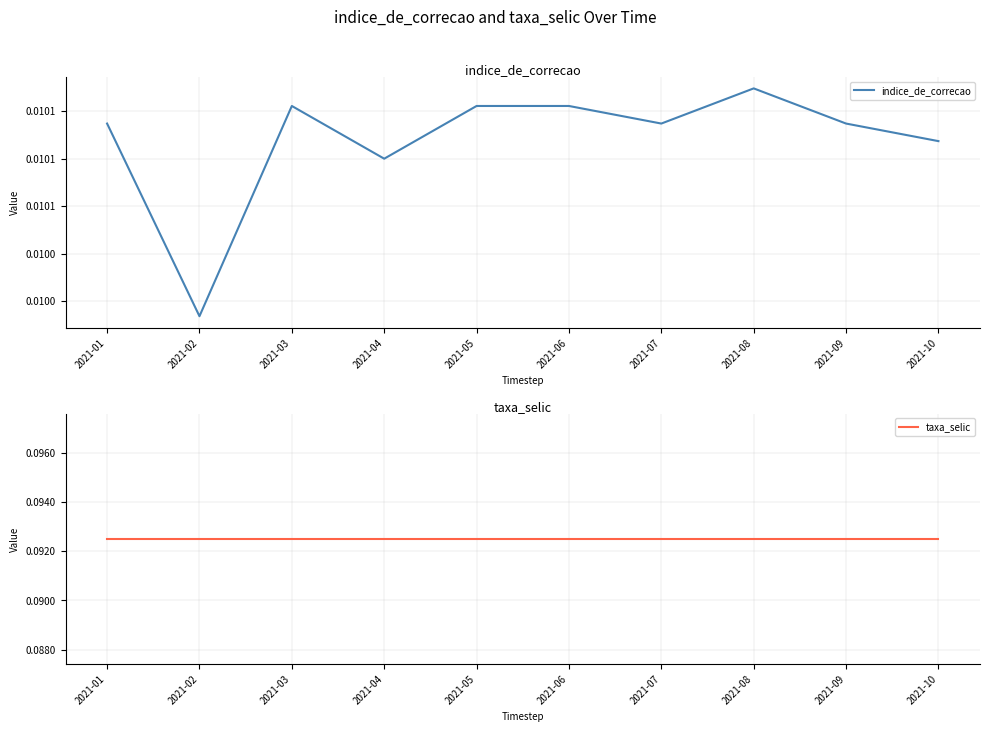

Does the chart have visible grid lines?

Yes